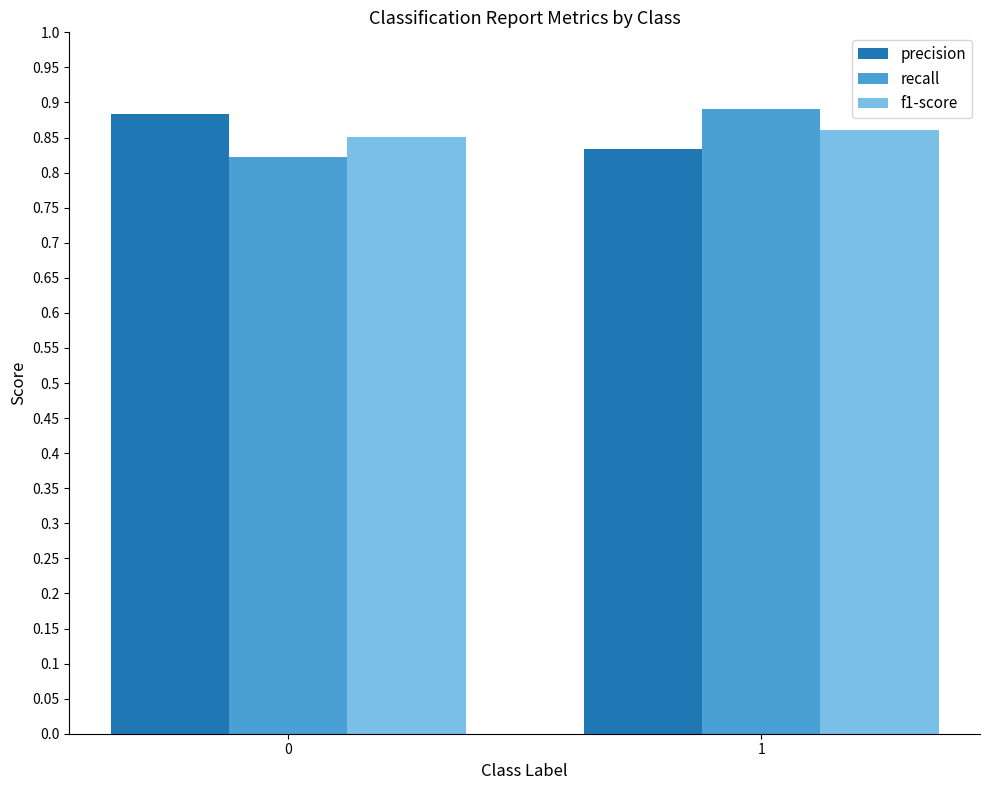

What is the sum of all f1-score values?

1.7